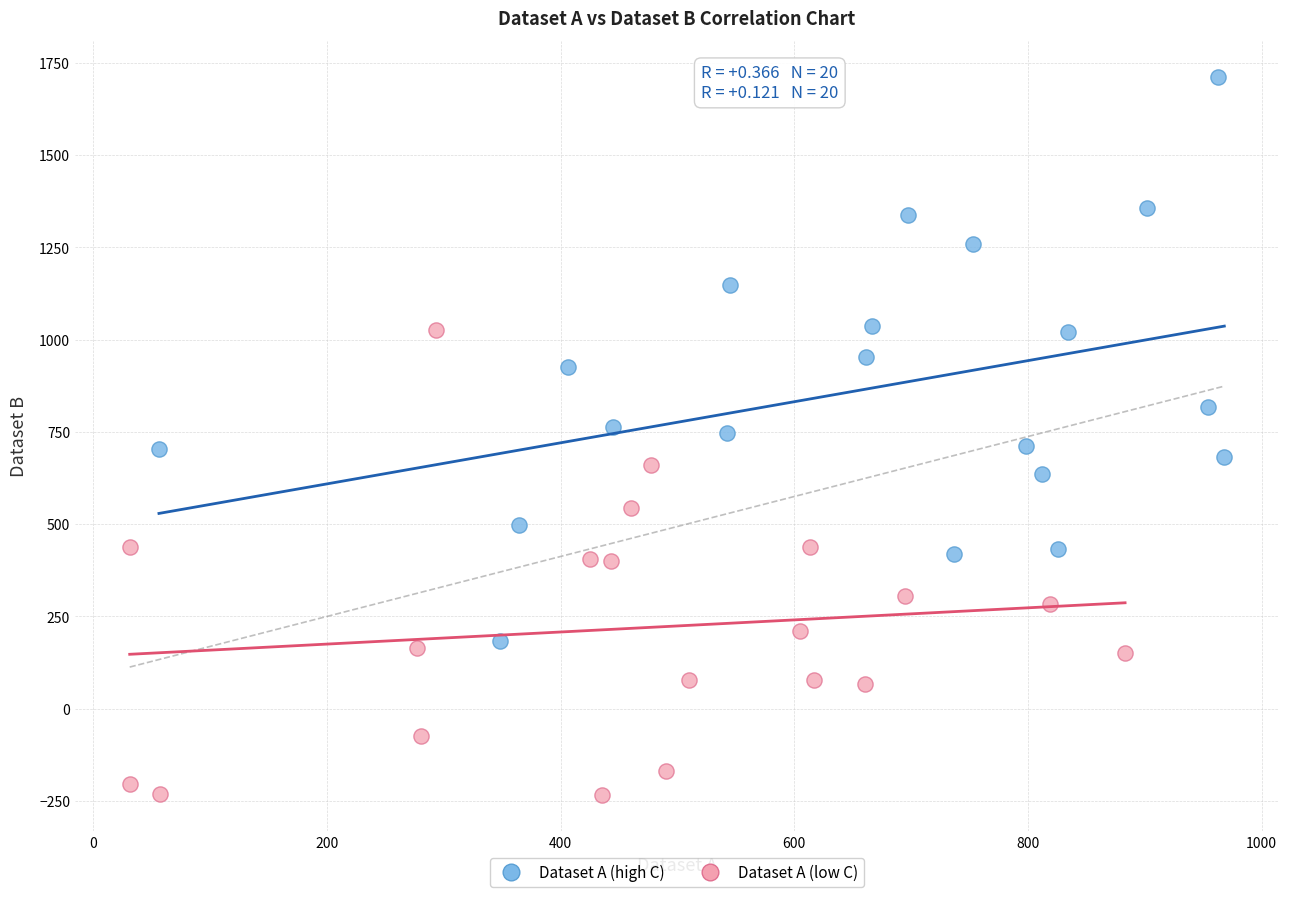

Which series has the largest Y range (max minus min)?

Dataset A (high C)